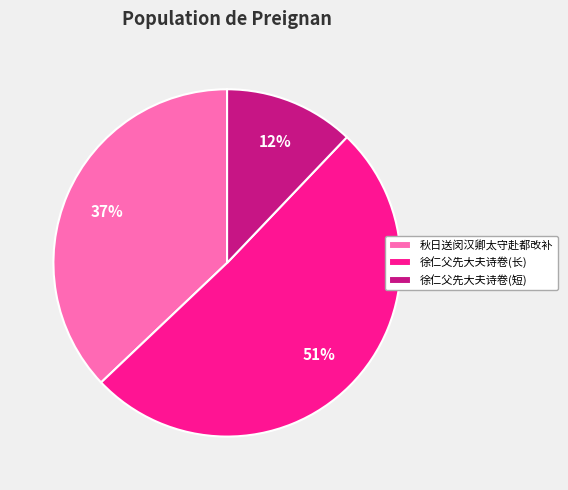

Do 徐仁父先大夫诗卷(短) and 徐仁父先大夫诗卷(长) together represent more than half of the pie?

Yes